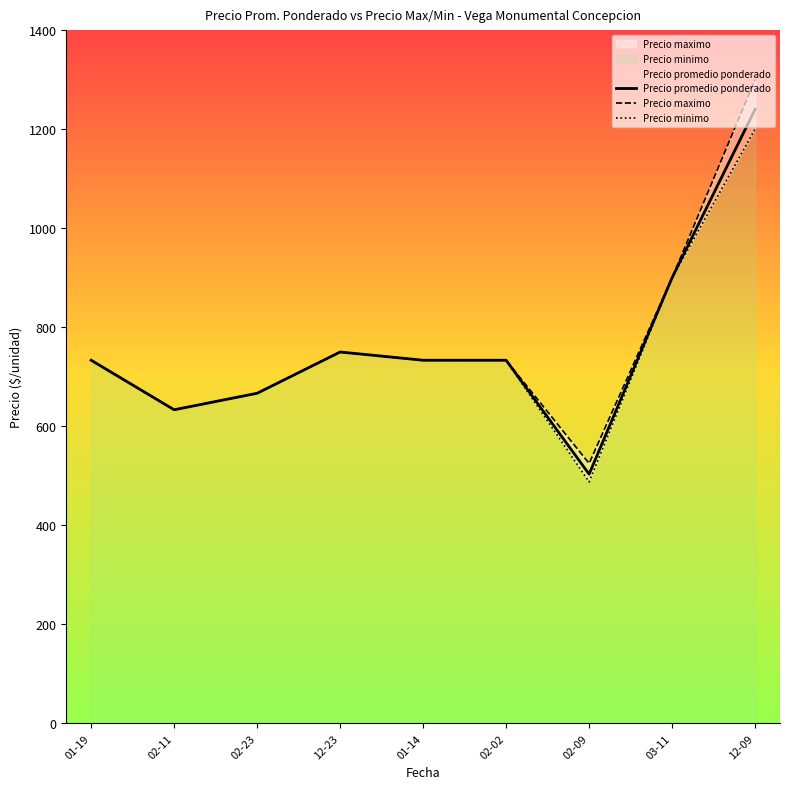

What value does the Precio maximo series have at 02-02?

733.3